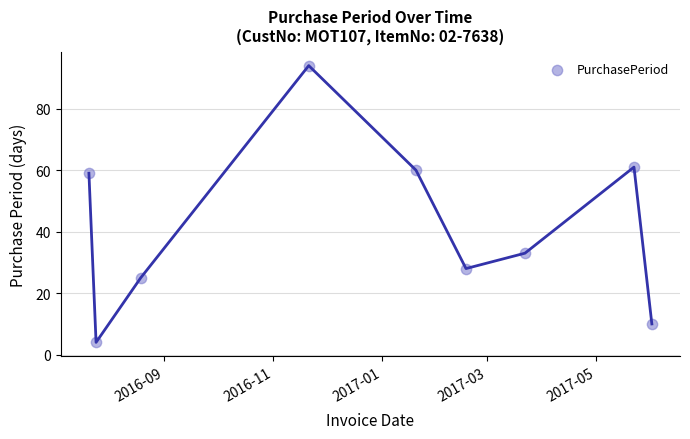

What is the range of X values (max minus min)?

315